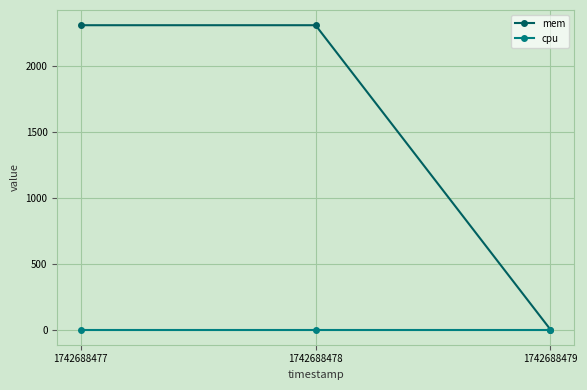

Reading left to right, list all the values displayed in this chart.

mem: 1742688477=2308	1742688478=2308	1742688479=0
cpu: 1742688477=0	1742688478=0	1742688479=0